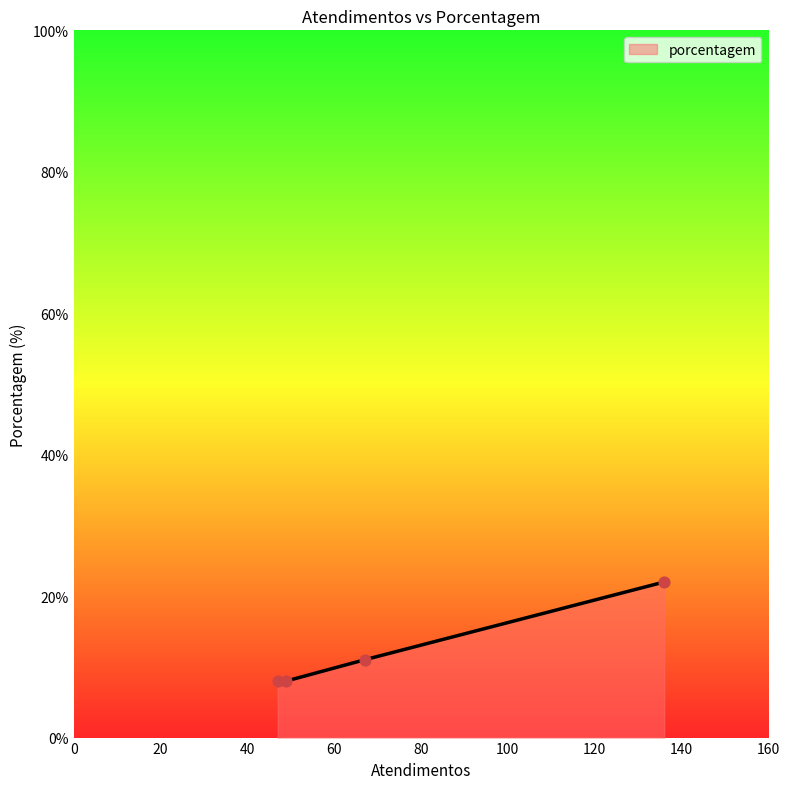

True or false: the data has more than 0 interior local peaks.

False